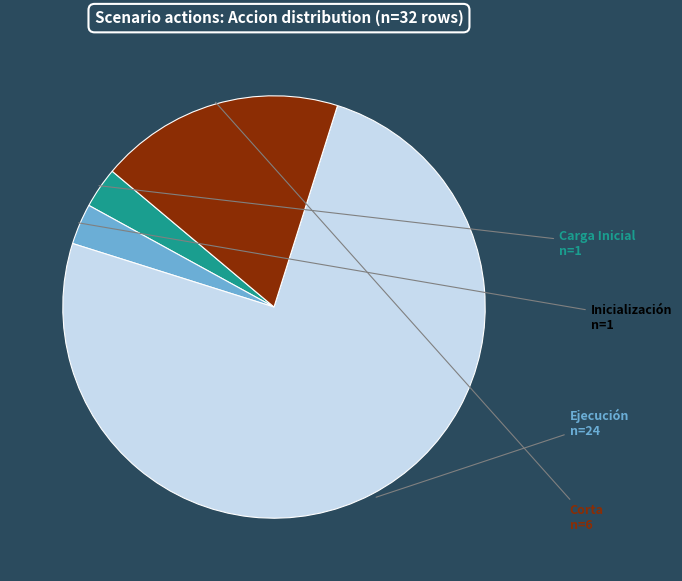

Which slice is the largest?

Ejecución